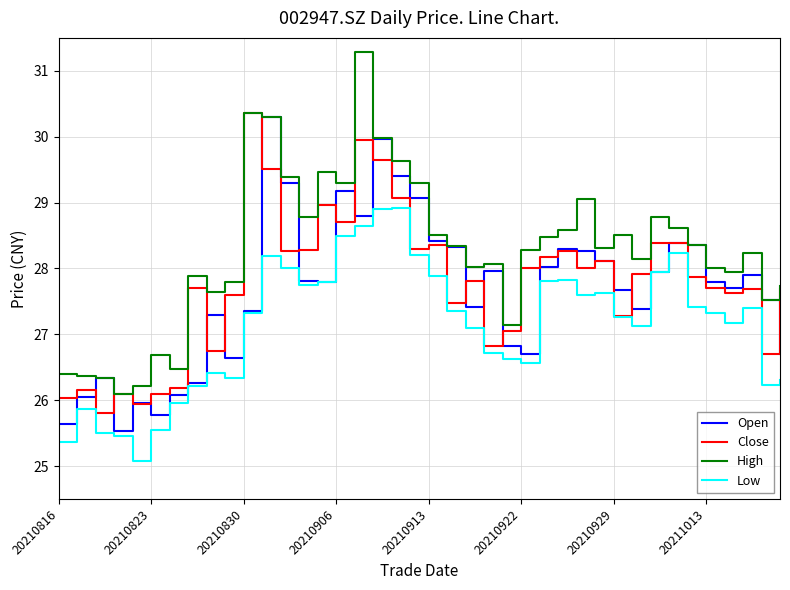

Which series has the largest range (max minus min)?

High